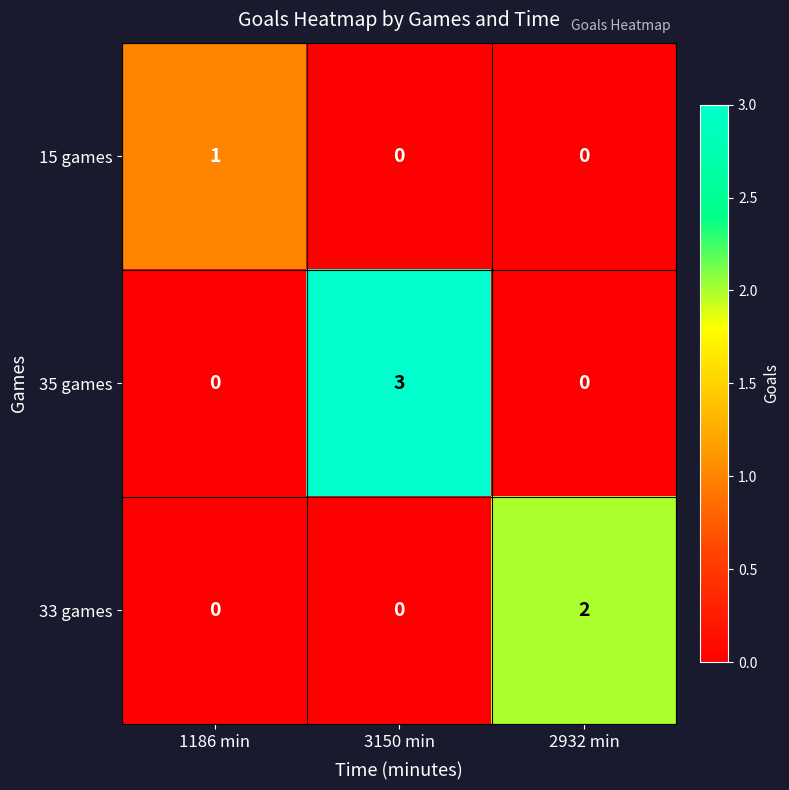

How many data points in 35 games are above 0?

1